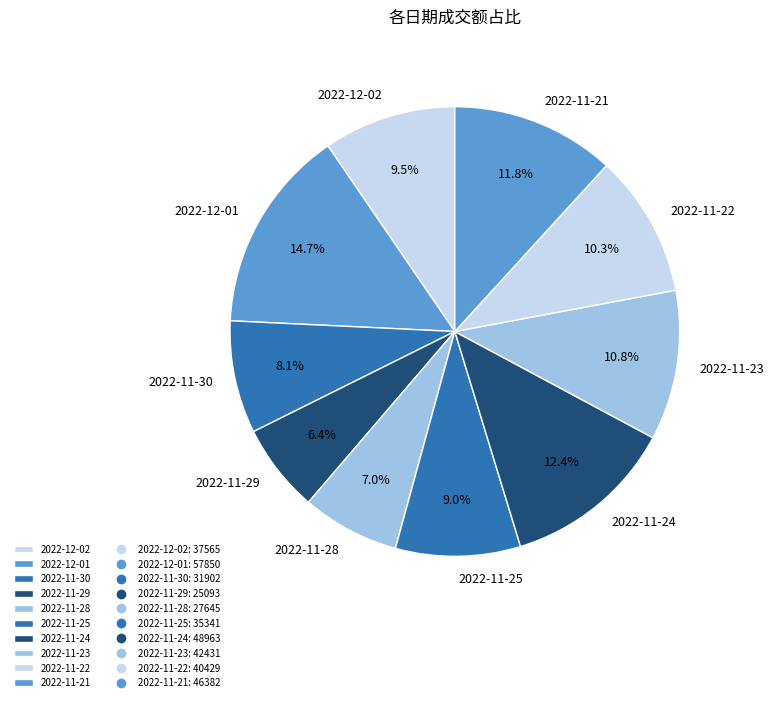

To the nearest percent, what portion does 2022-11-29 represent?

6%